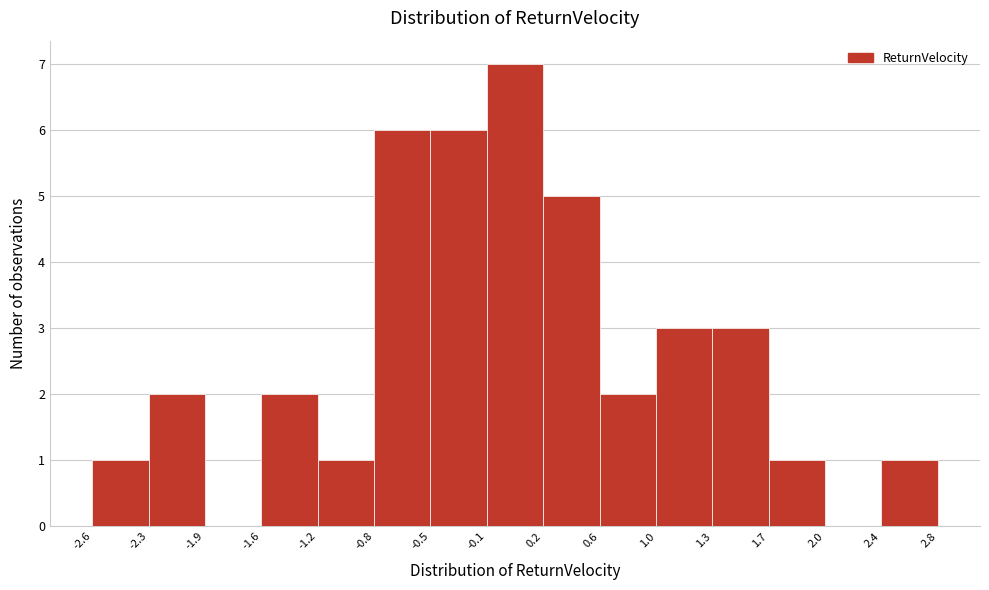

Which range on the x-axis has the tallest bar?

-0.1 to 0.2